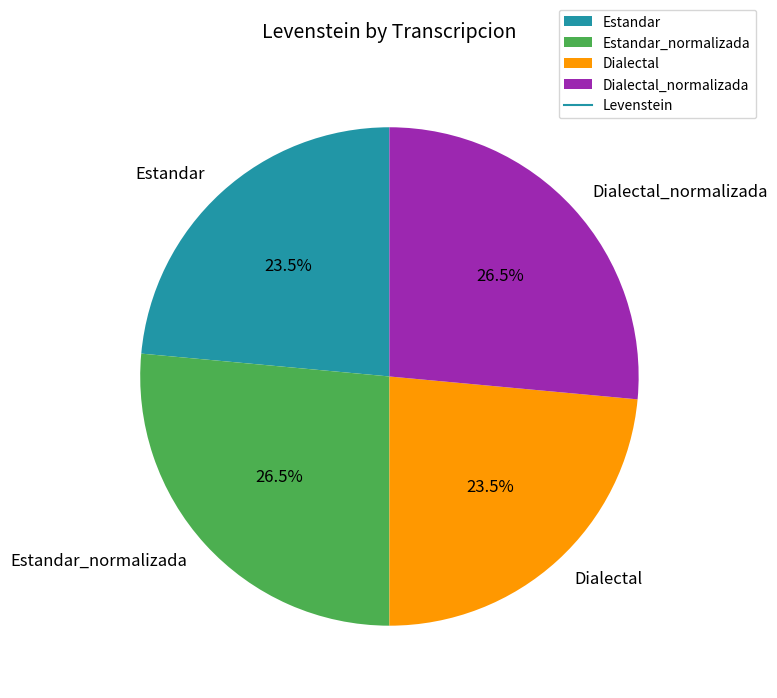

Does Estandar_normalizada represent more than half of the total?

No